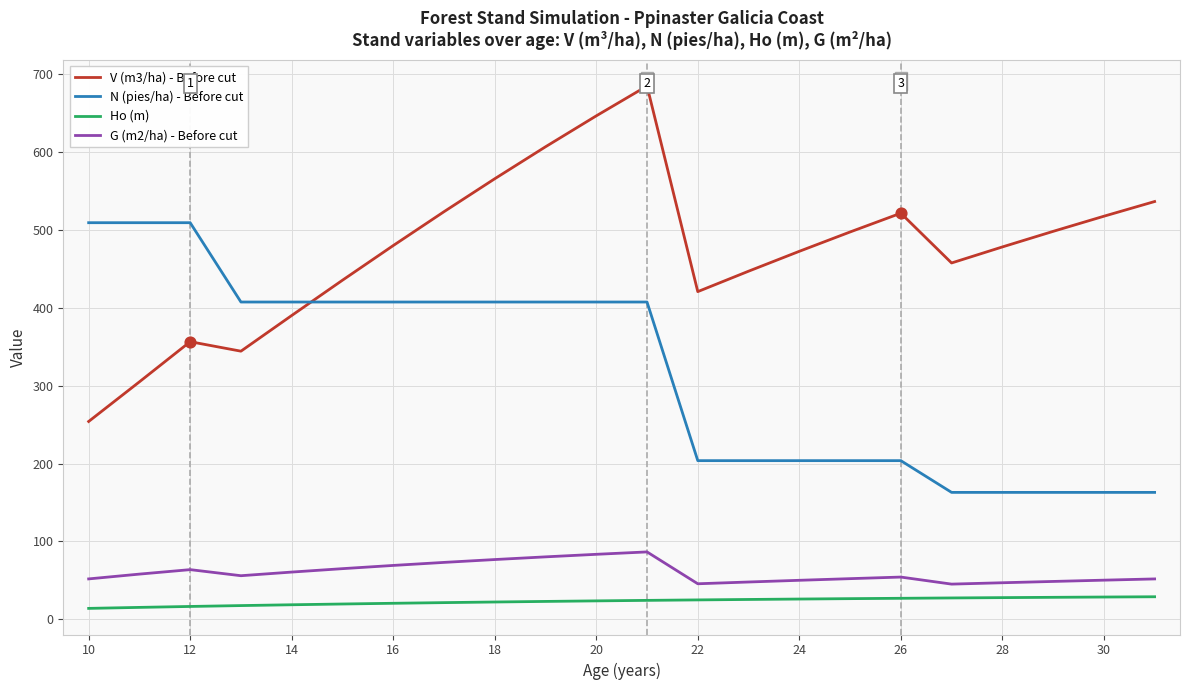

What is the difference between the maximum and minimum values in the N (pies/ha) - Before cut series?

346.3